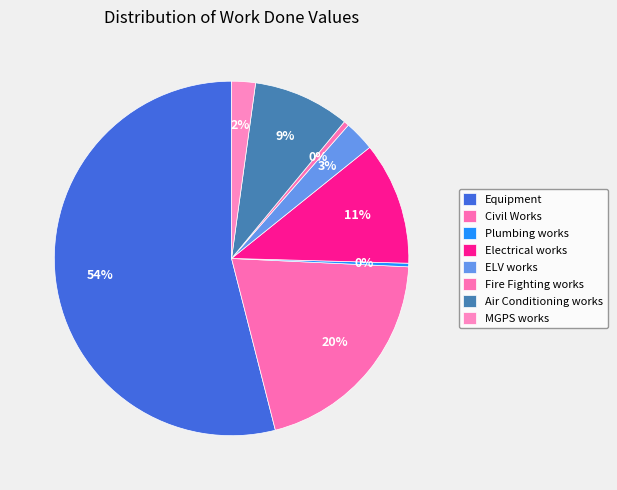

What is the change in value from Equipment to ELV works?

-24683476